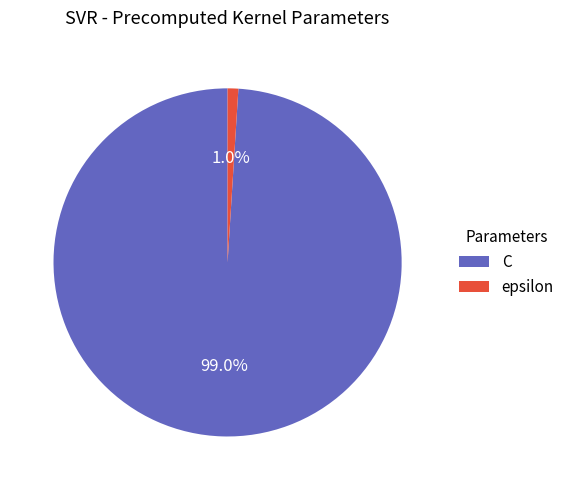

Count the number of slices in the pie.

2